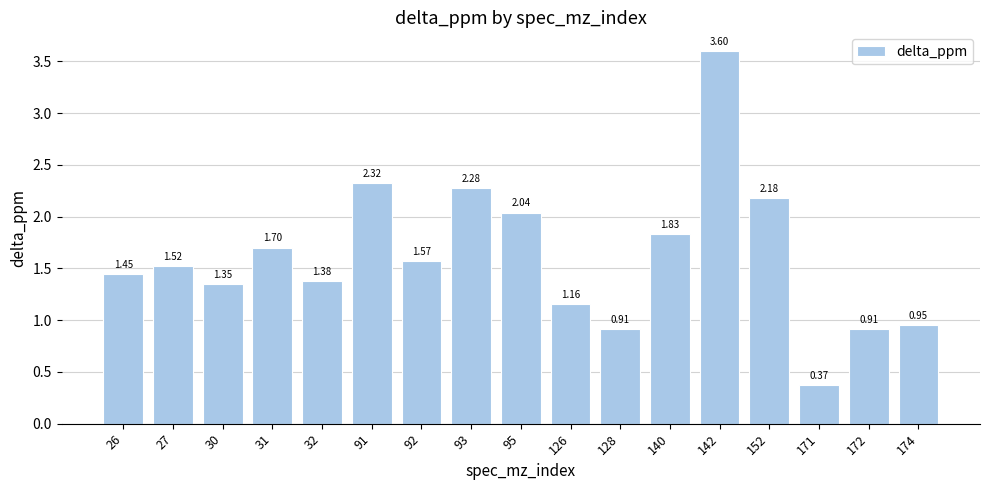

Count the number of categories in the chart.

17